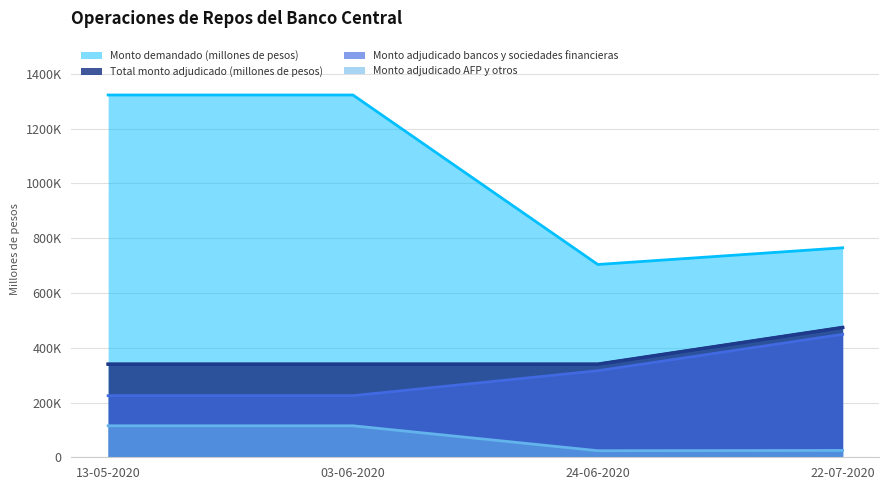

Reading right to left, transcribe all the data shown in this chart.

Monto demandado (millones de pesos): 22-07-2020=765000	24-06-2020=704000	03-06-2020=1323000	13-05-2020=1323000
Total monto adjudicado (millones de pesos): 22-07-2020=474000	24-06-2020=340000	03-06-2020=340000	13-05-2020=340000
Monto adjudicado bancos y sociedades financieras: 22-07-2020=449000	24-06-2020=316000	03-06-2020=225000	13-05-2020=225000
Monto adjudicado AFP y otros: 22-07-2020=25000	24-06-2020=24000	03-06-2020=115000	13-05-2020=115000